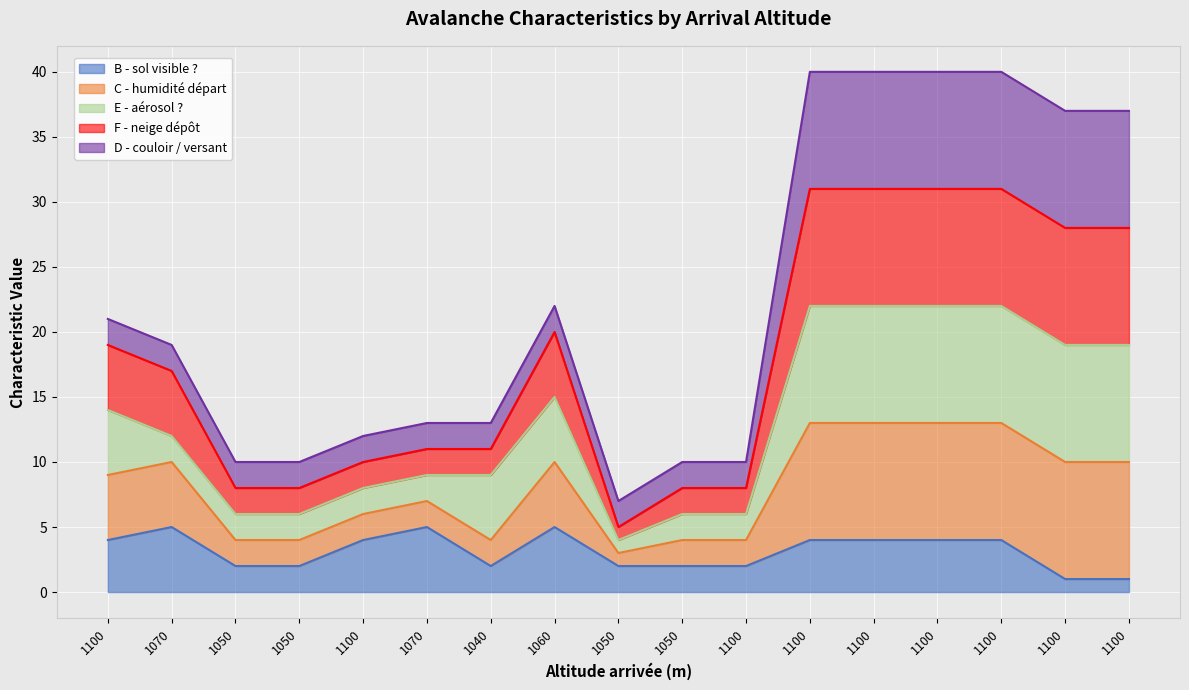

Does the chart display data point markers on the line(s)?

No